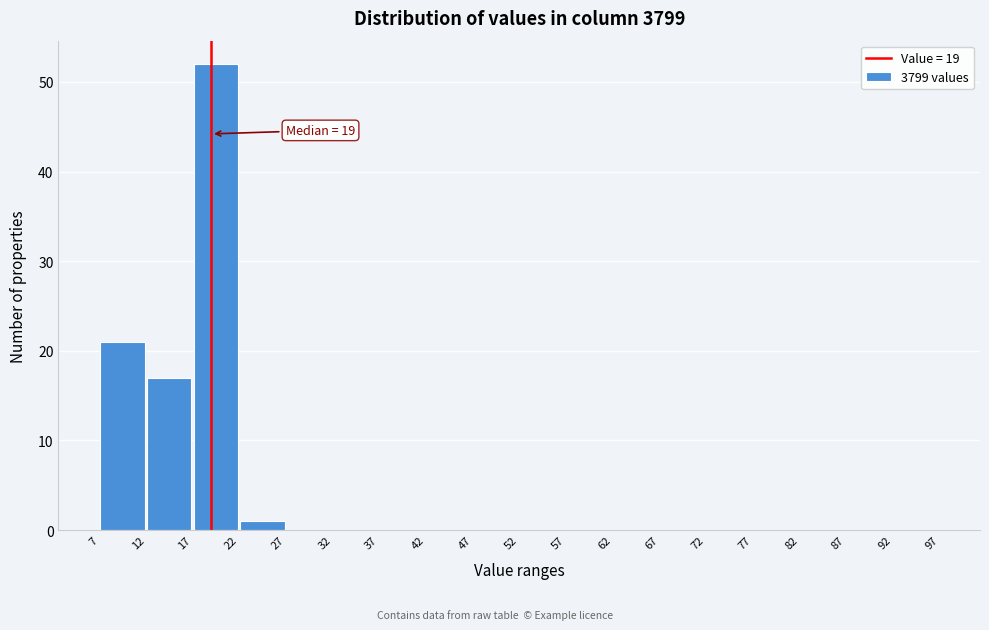

Over which range of the x-axis is the bar tallest?

17 to 22